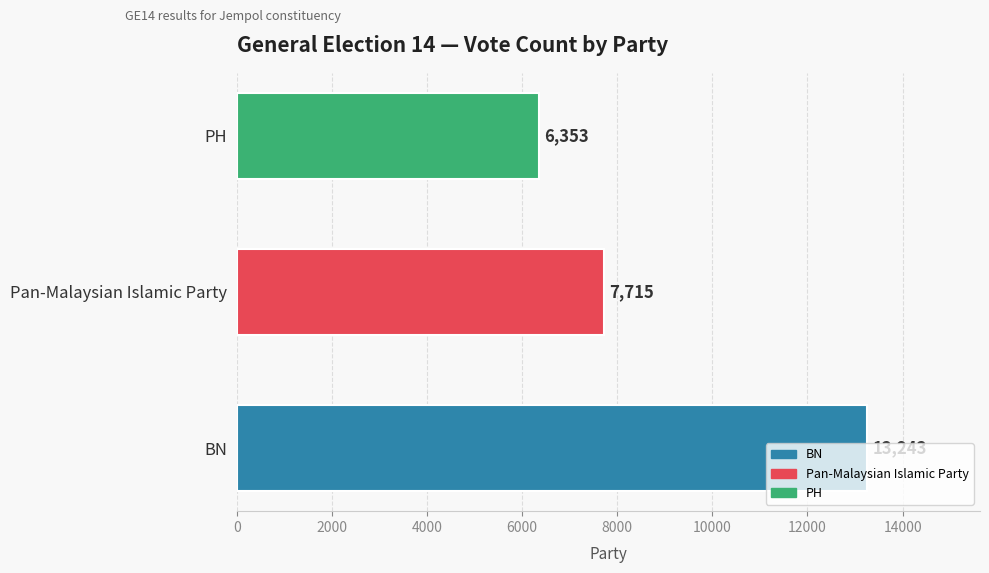

What is the smallest value displayed?

6353